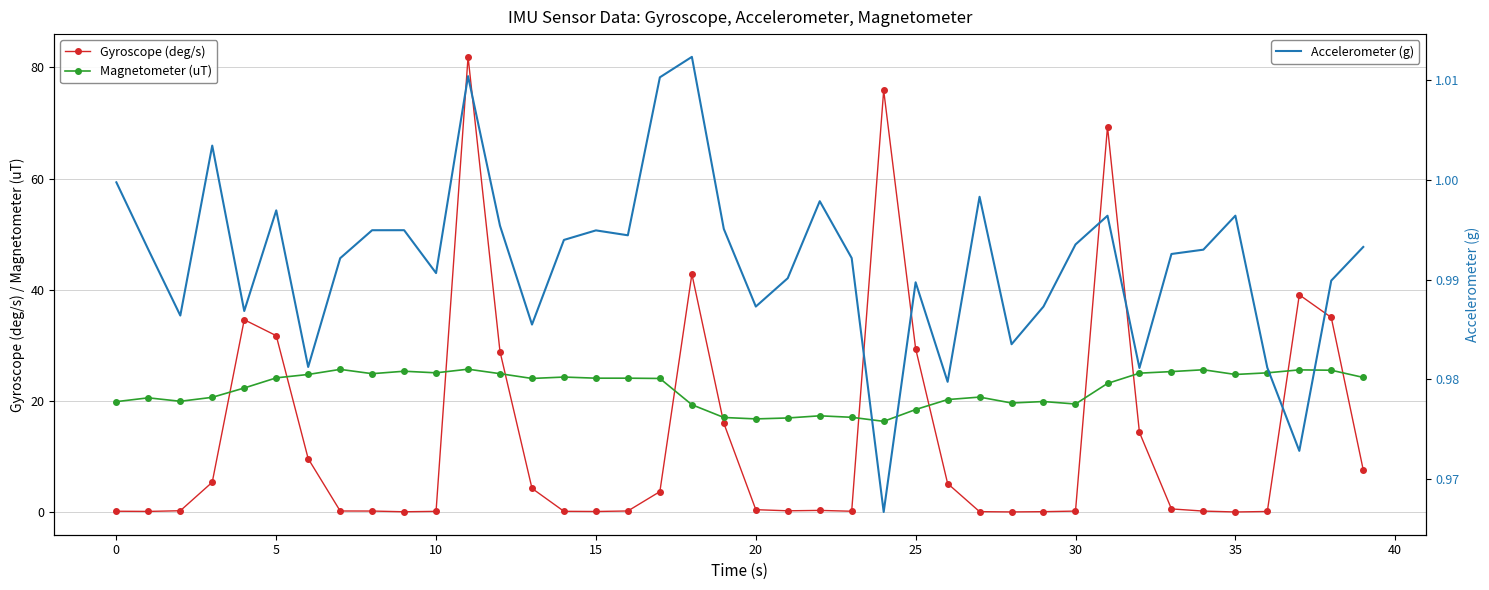

What is the value of the Magnetometer (uT) point at the 18th from the left?

24.1